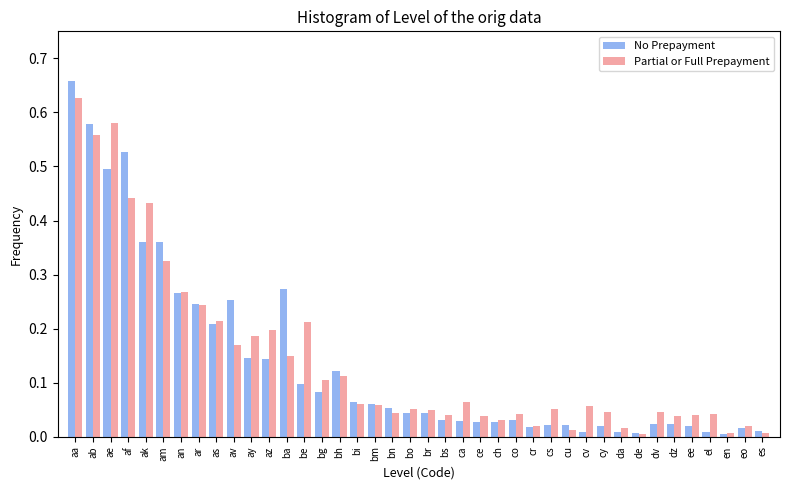

Is it true that No Prepayment equals 0.1 at bh?

True